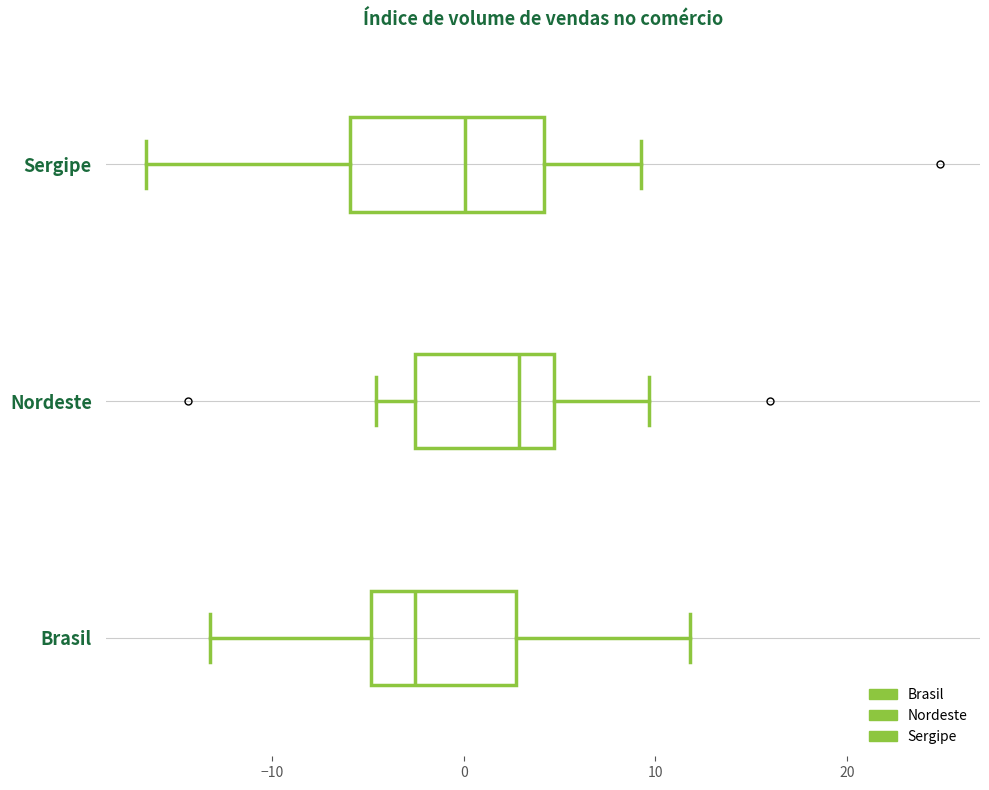

Reading bottom to top, read every box against the x-axis: the position of its median line, the range the box covers, and the ends of its whiskers. The values are not printed on the chart, so give them approximately, as read against the axis.

Brasil: median -3, box -5 to 3, whiskers -13 to 12
Nordeste: median 3, box -3 to 5, whiskers -5 to 10
Sergipe: median 0, box -6 to 4, whiskers -17 to 9